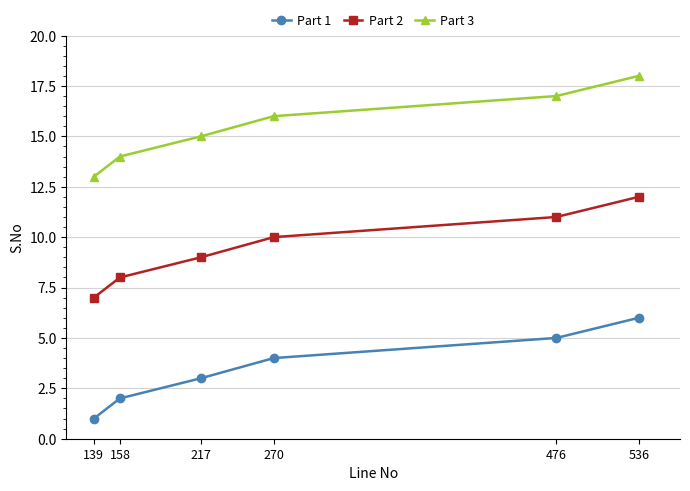

At which category does the chart reach its peak across all series?

536